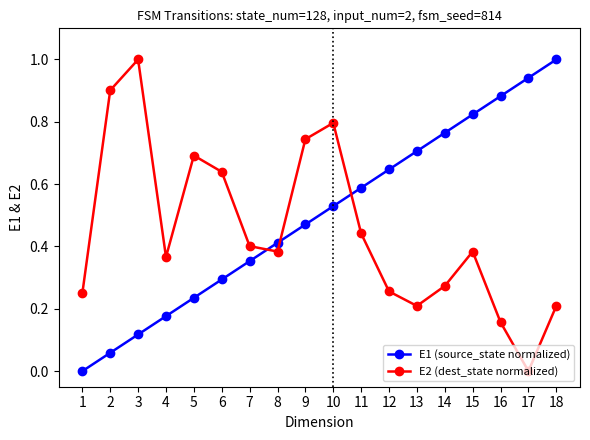

How many values in the E1 (source_state normalized) series exceed 0?

17